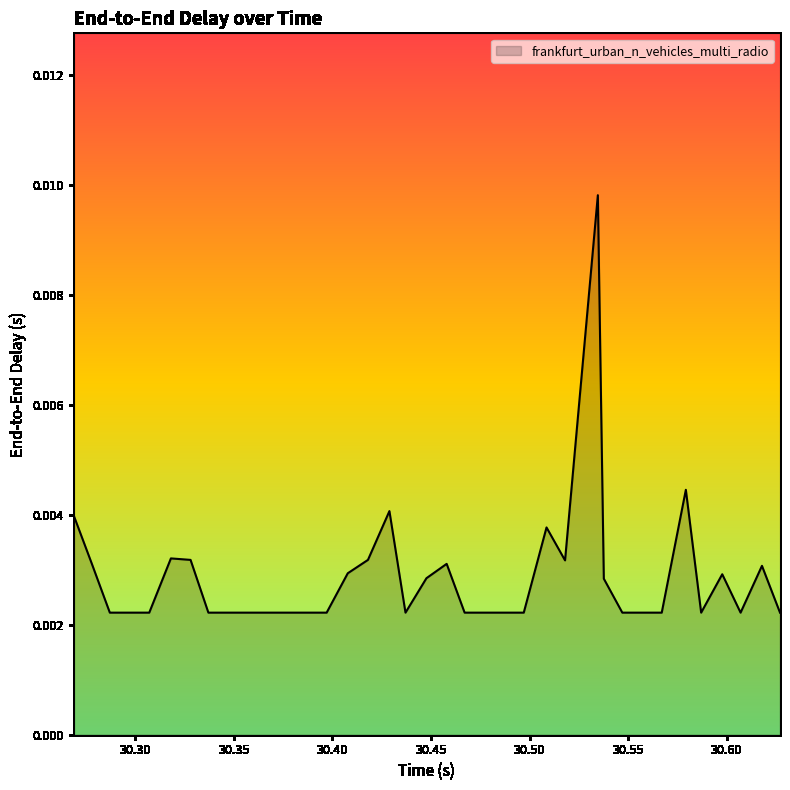

How many series are shown in this chart?

1